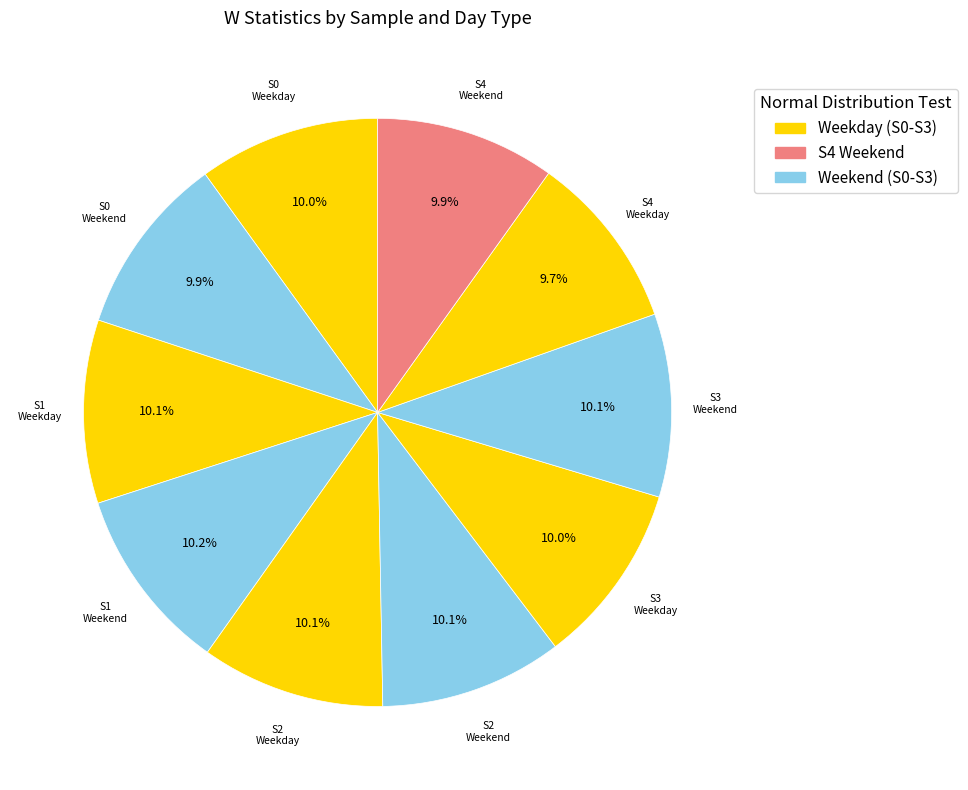

How many slices are in this pie chart?

10